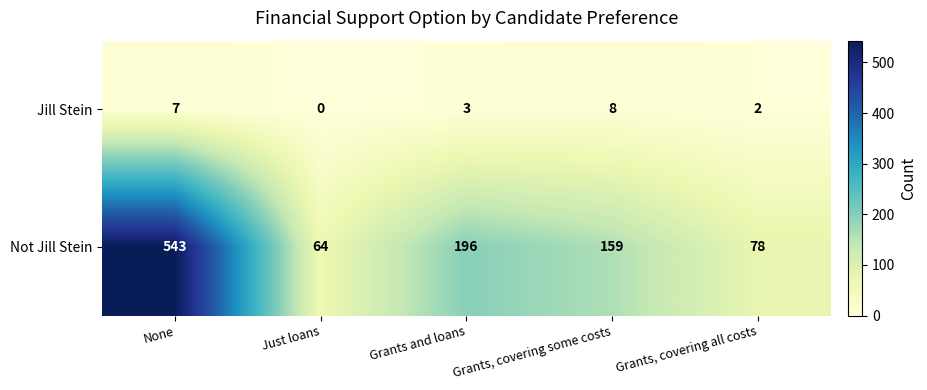

Which series changed the most between None and Grants and loans?

Not Jill Stein